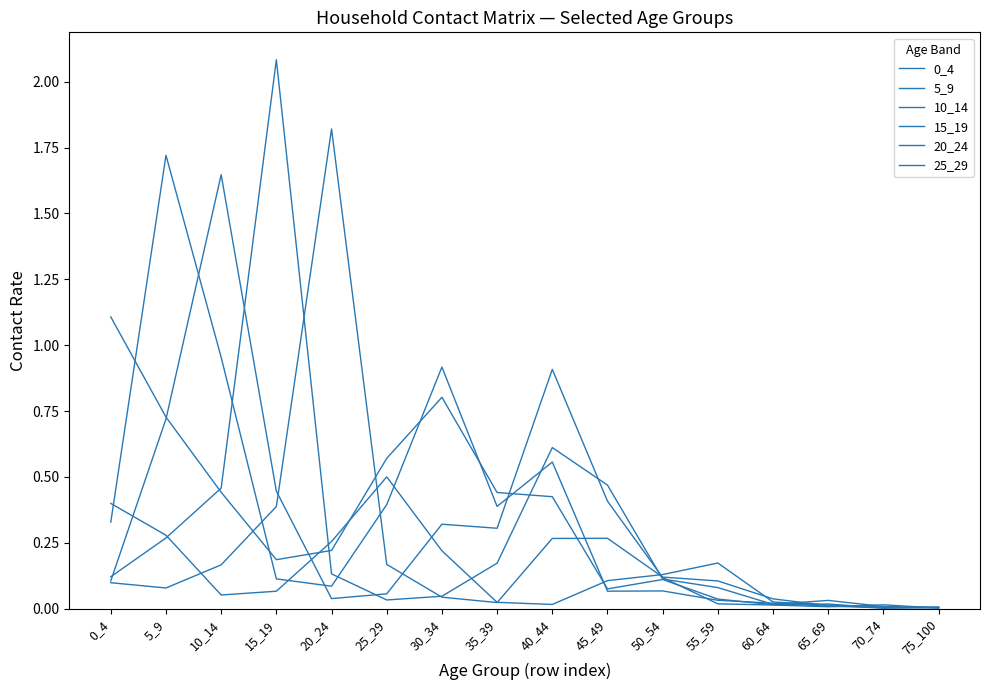

True or false: 20_24 has more than 2 points higher than both neighbors.

False